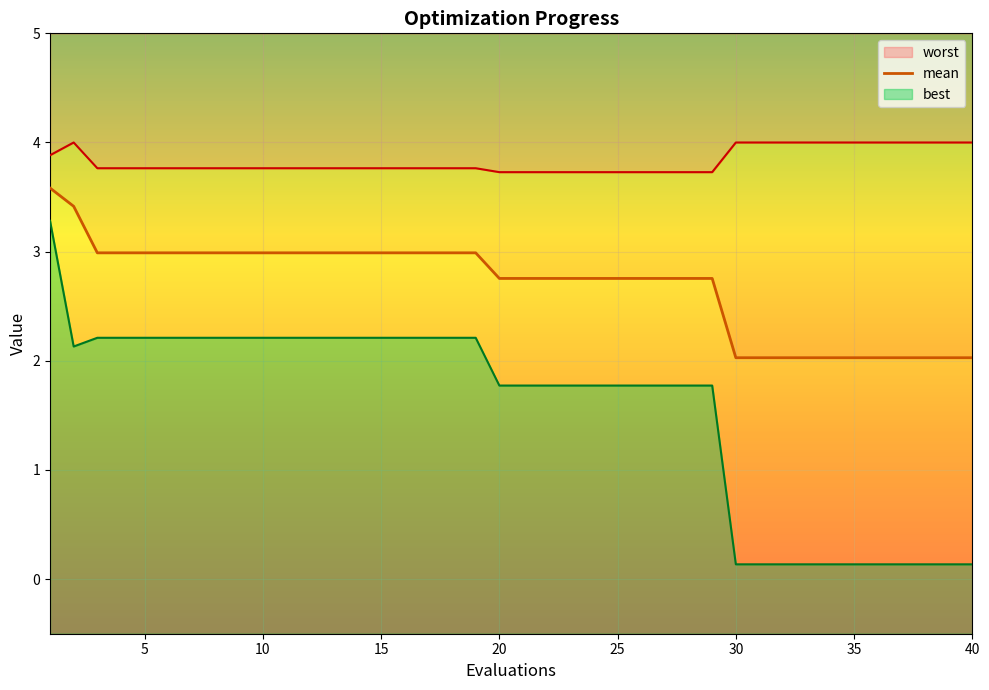

What is the minimum value for worst?

3.7